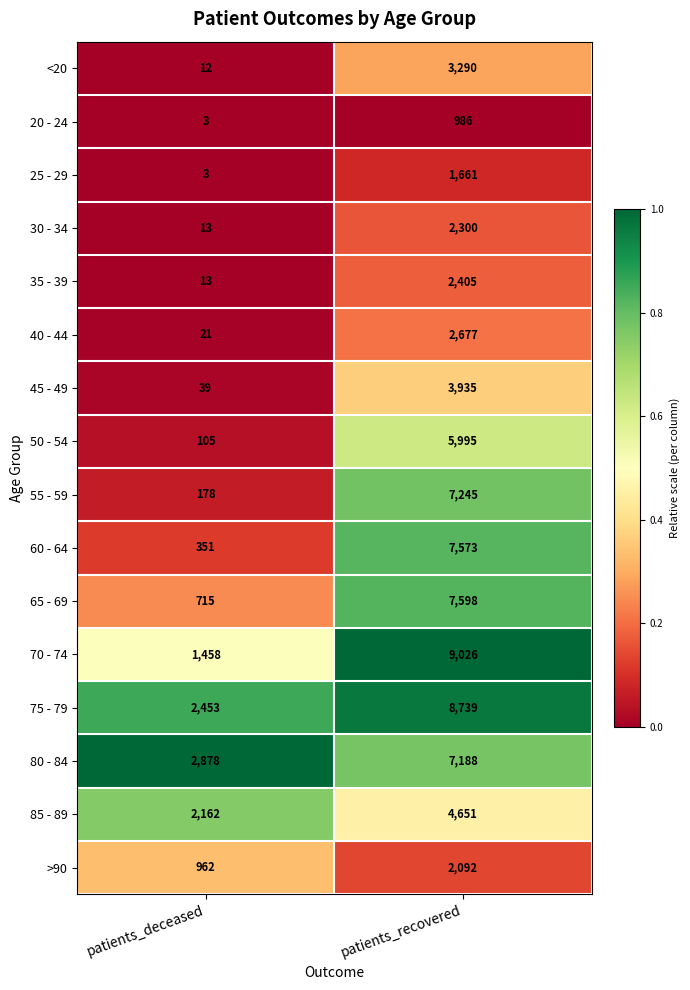

What is the sum of the 80 - 84 values at patients_deceased and patients_recovered?

10066